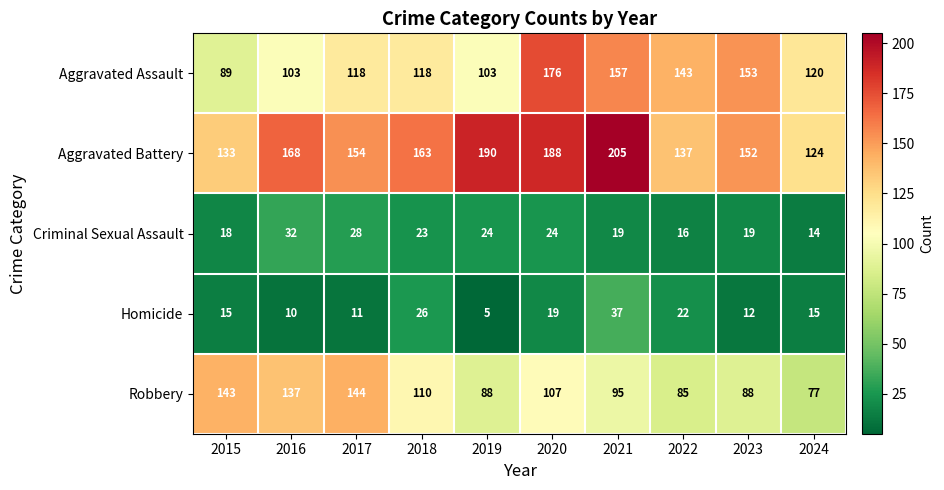

What is the total value across all series at 2019?

410